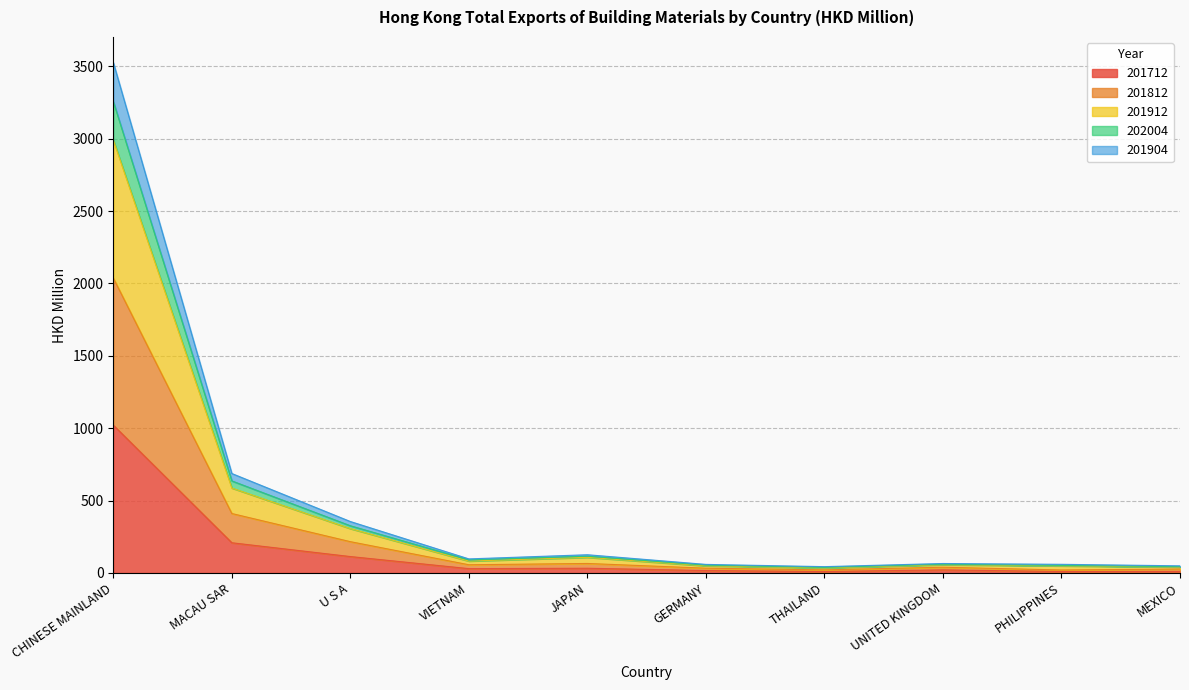

At how many categories does at least one series exceed 3007?

1